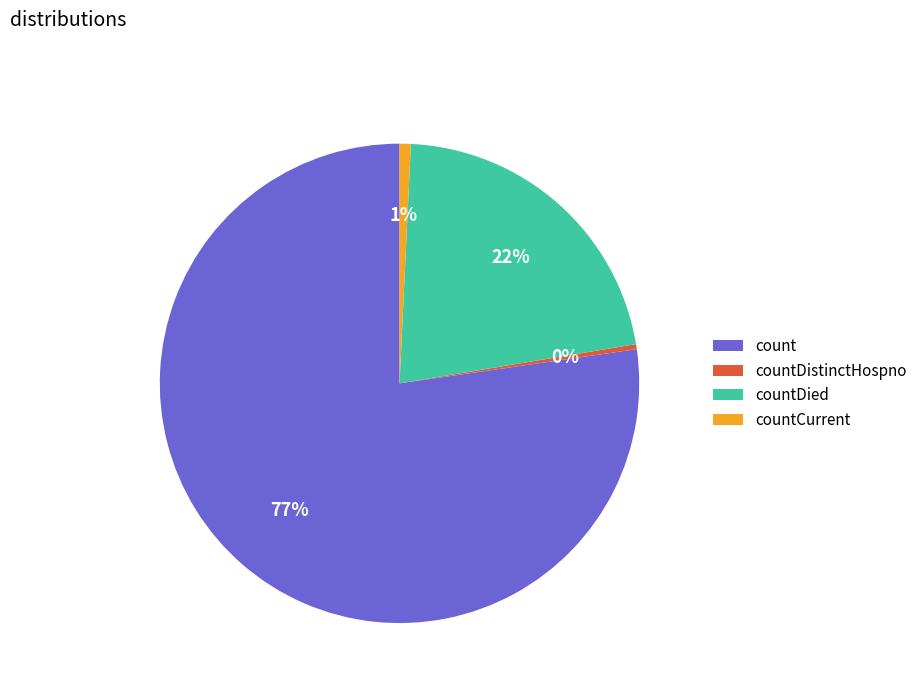

Which slice is the largest?

count